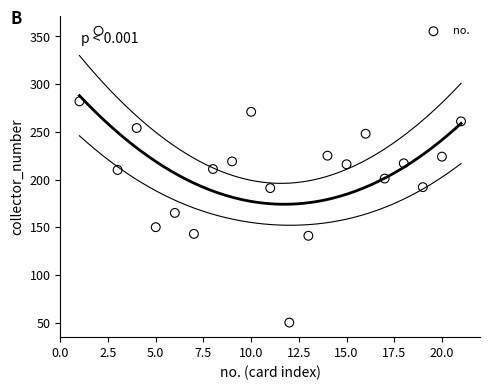

What is the range of X values (max minus min)?

20